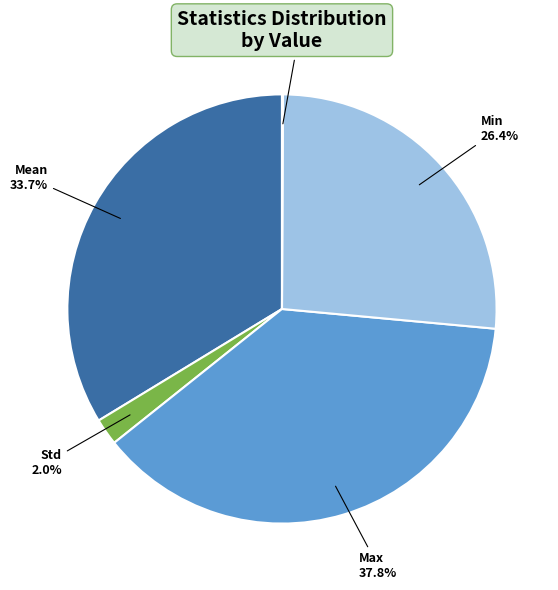

Is there any slice that represents more than half of the pie?

No